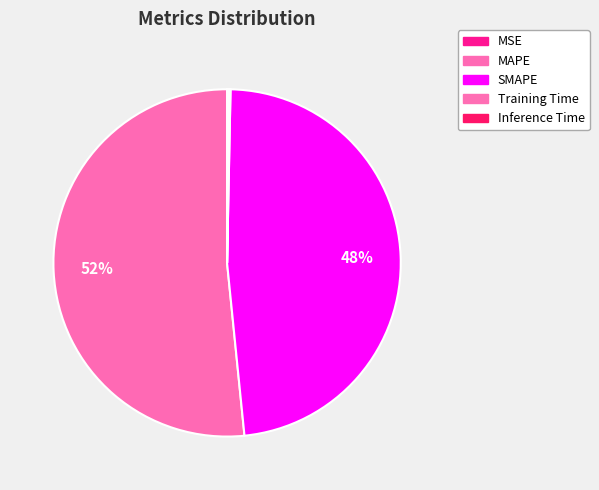

What portion of the pie excludes MAPE?

48.4%